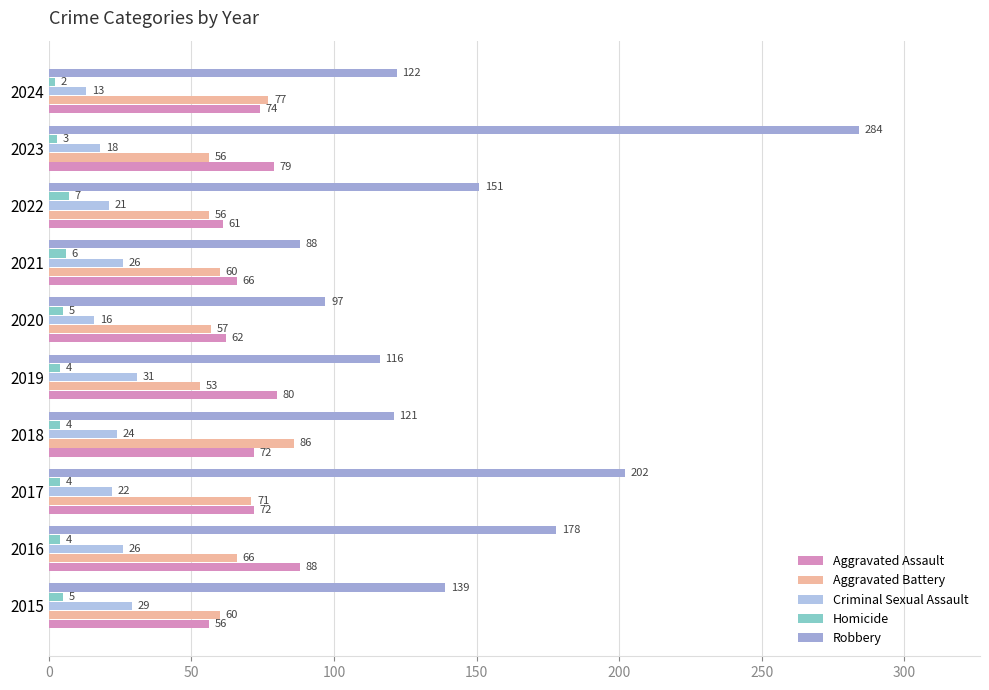

What is the maximum value shown in the chart?

284